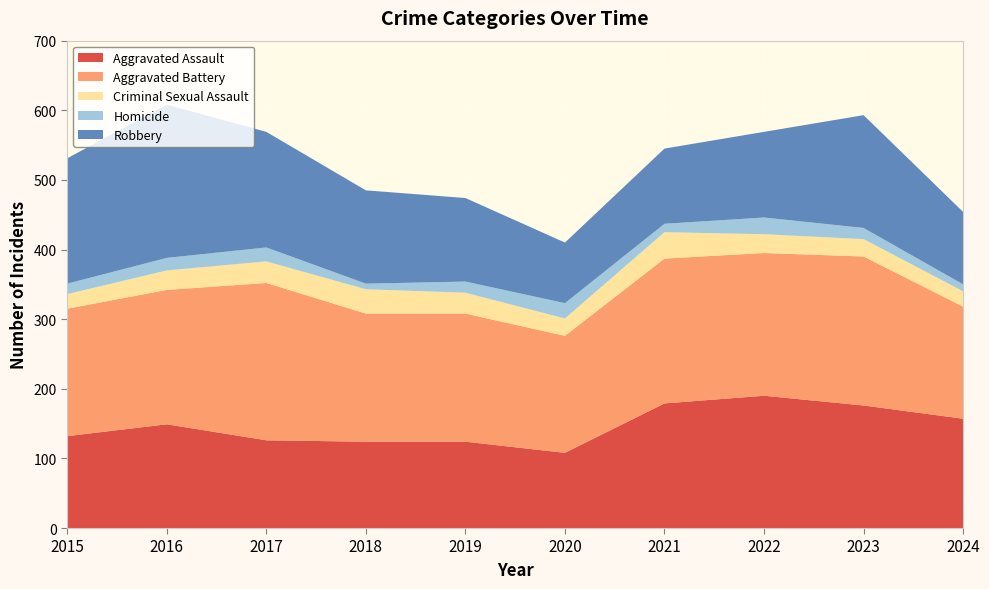

Reading left to right, what are all the values shown in this chart?

Aggravated Assault: 132	149	126	124	124	108	179	190	176	157
Aggravated Battery: 183	193	226	184	184	168	208	205	214	161
Criminal Sexual Assault: 21	28	31	35	30	25	38	27	25	22
Homicide: 15	18	20	8	16	22	12	24	16	10
Robbery: 180	220	166	134	120	87	108	123	162	104